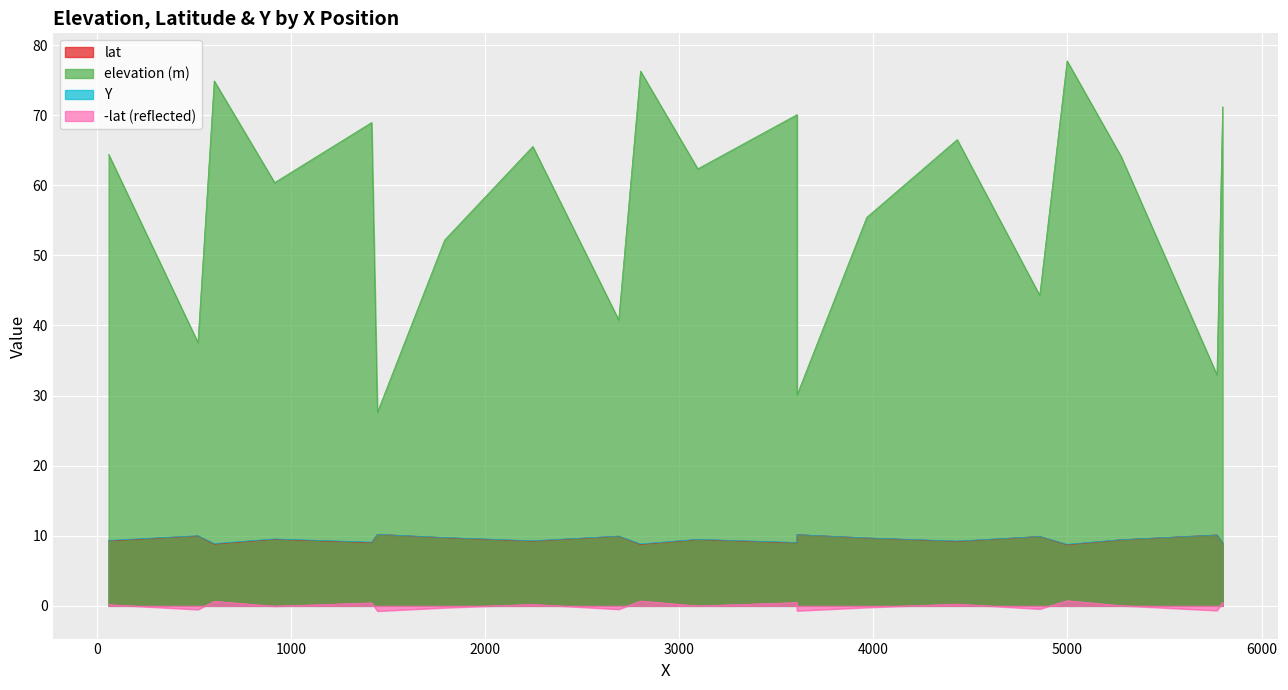

True or false: lat has more than 1 interior local peaks.

True